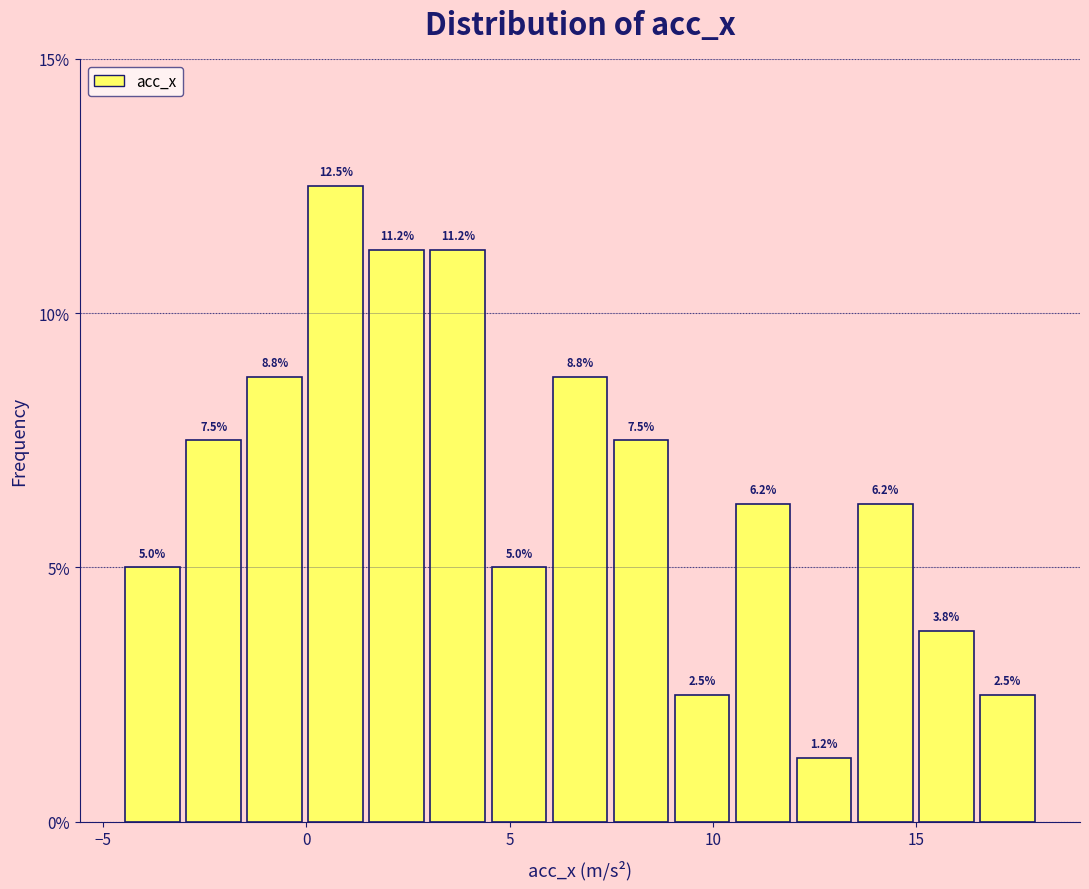

Around what value on the x-axis is the tallest bar? Give the approximate position of its centre, as read against the axis.

0.5